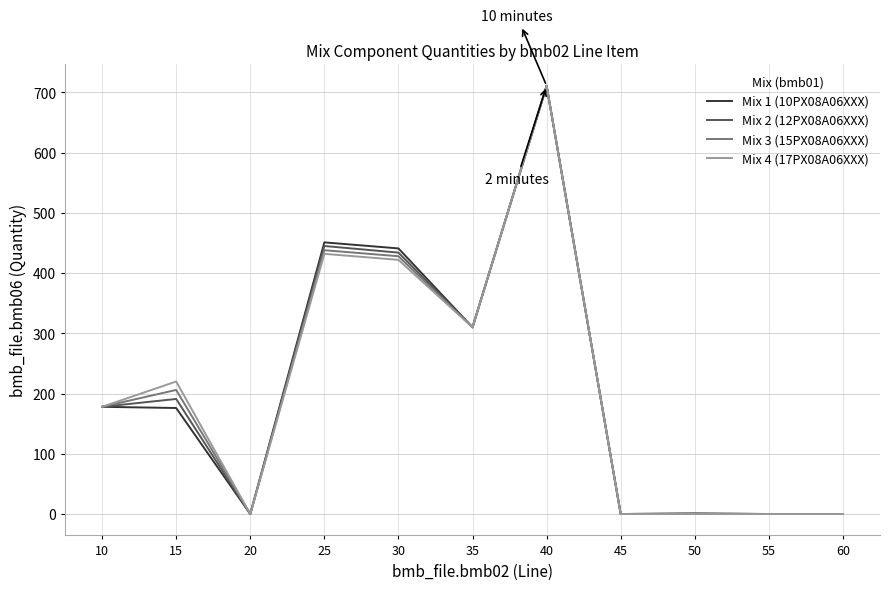

True or false: Mix 3 (15PX08A06XXX) has a value of 438.0 at 25.

True